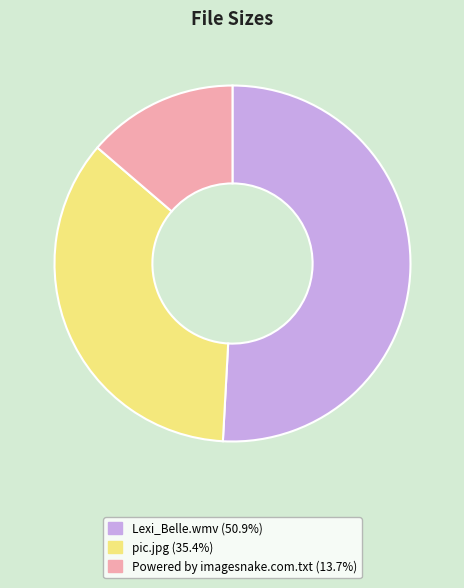

How many slices are in this pie chart?

3